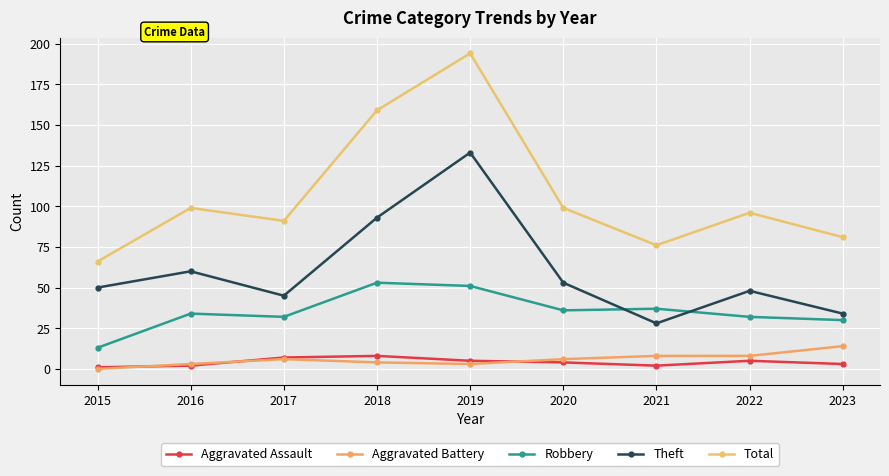

Which has a higher value, 2023 or 2018?

2018